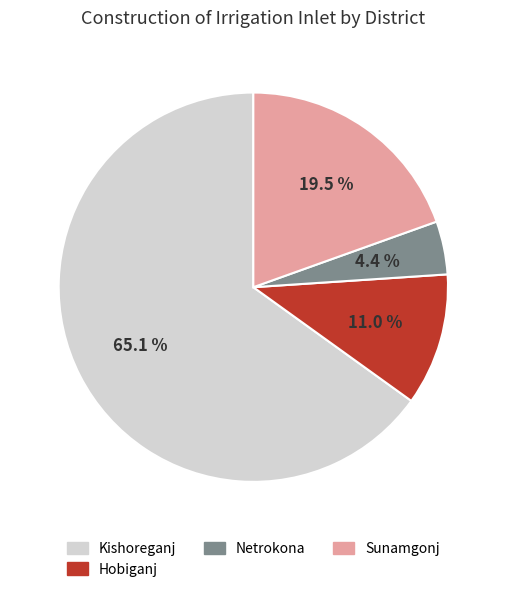

To the nearest percent, what percentage of the pie is Kishoreganj?

65%